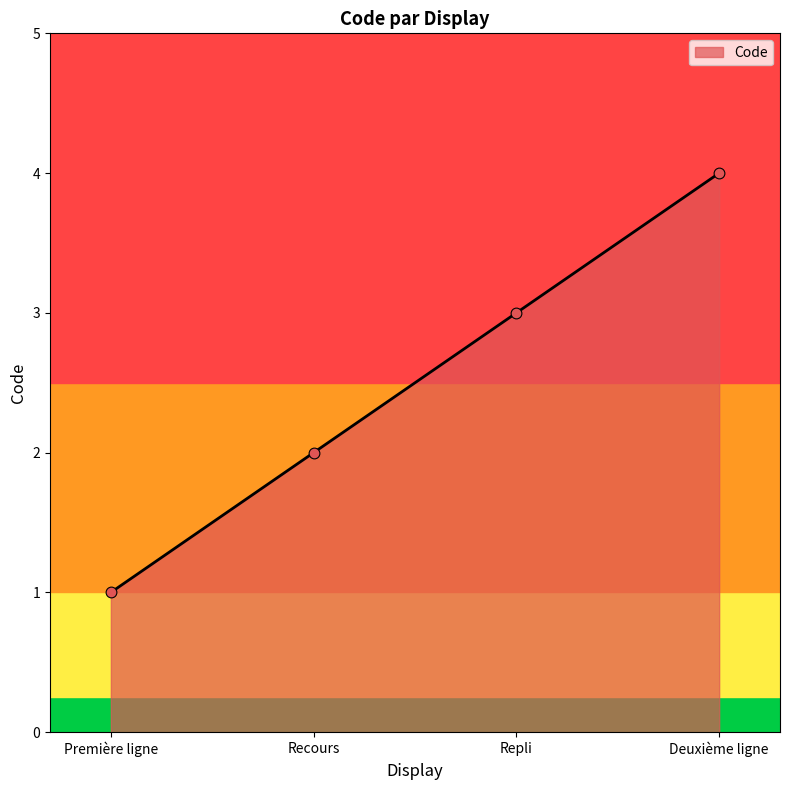

Between Deuxième ligne and Recours, which is larger?

Deuxième ligne